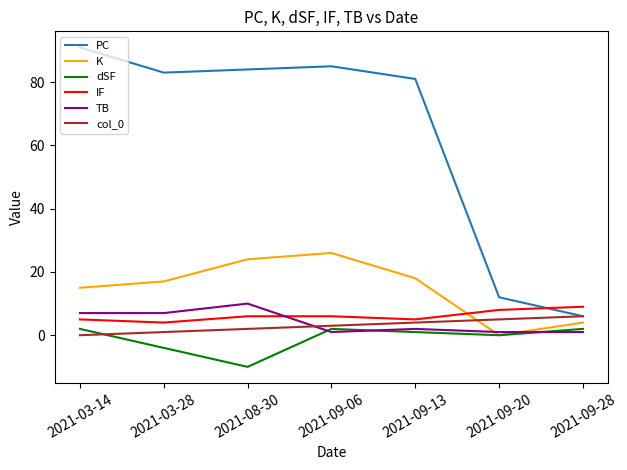

What are all the series names shown in the legend?

PC, K, dSF, IF, TB, col_0